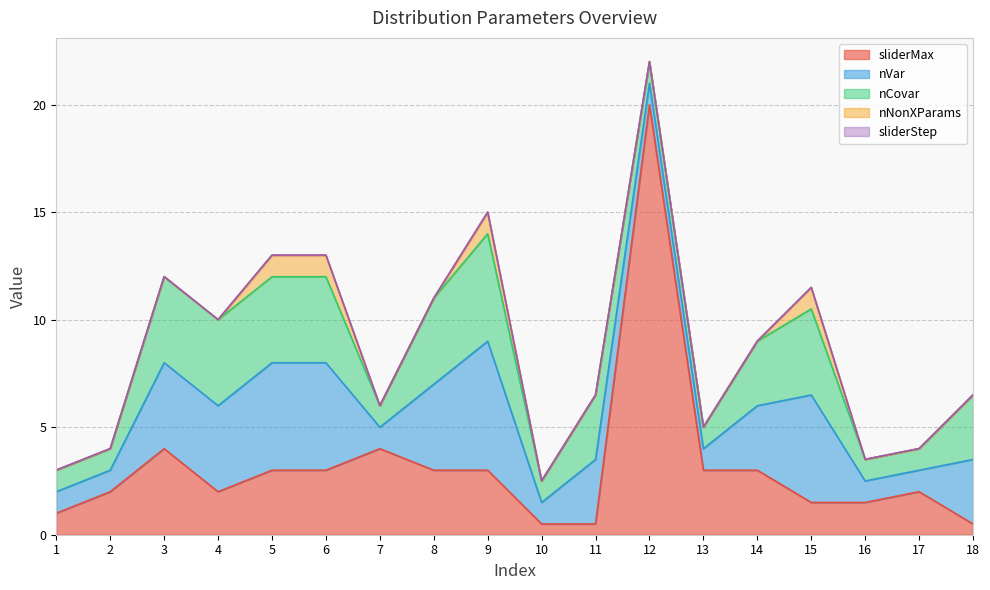

At 4, list the series in order from smallest to largest.

nNonXParams, sliderStep, sliderMax, nVar, nCovar